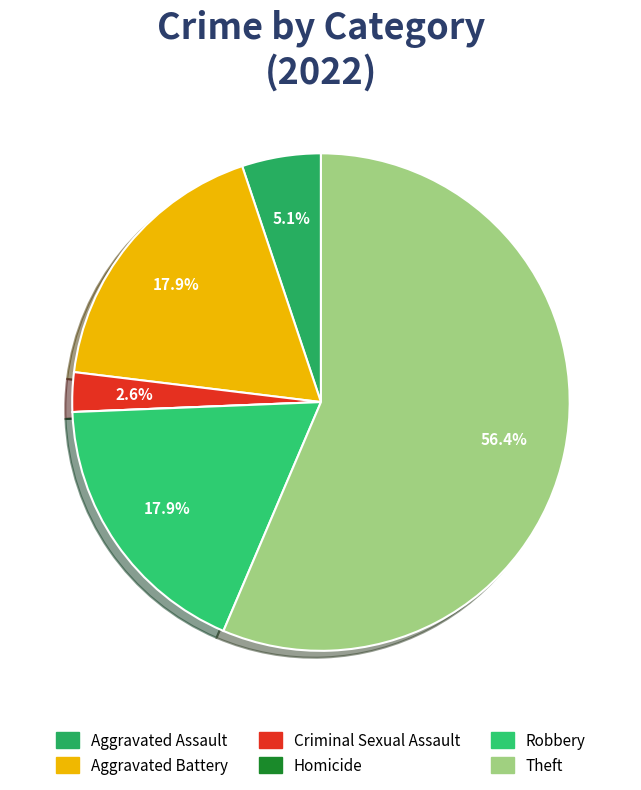

Do Homicide and Aggravated Assault together represent more than half of the pie?

No